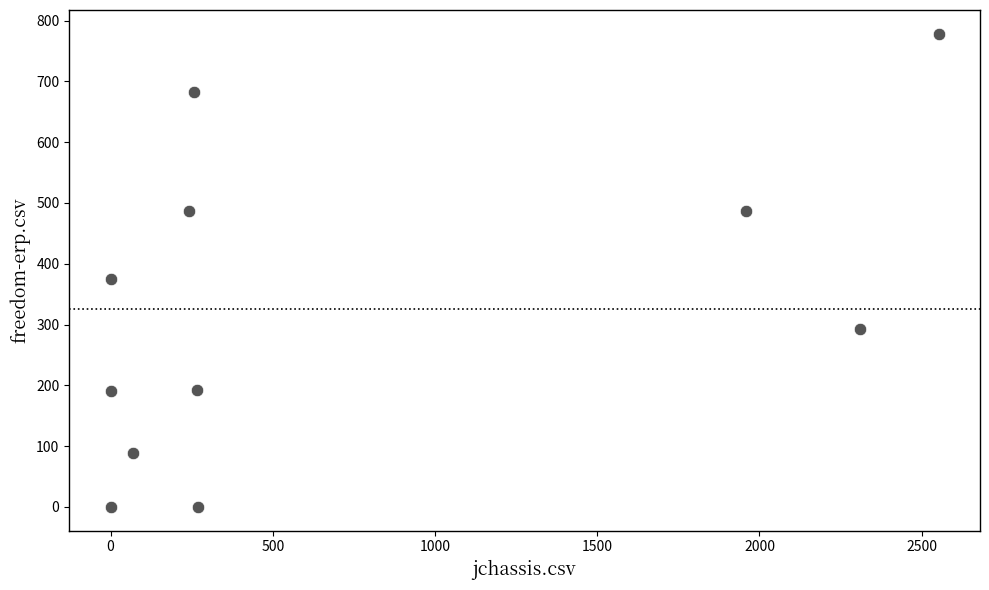

What is the range of X values (max minus min)?

2552.0